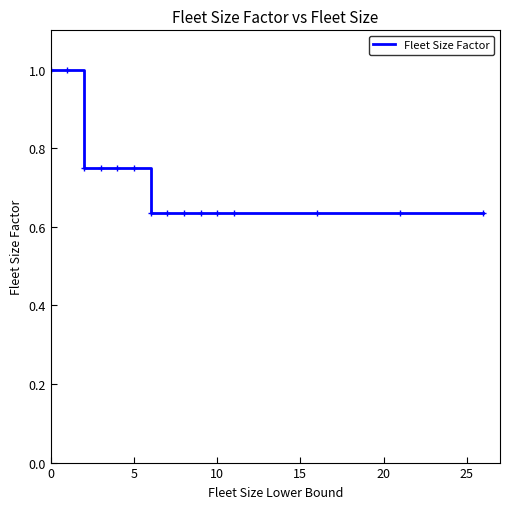

What is the maximum value shown in the chart?

1.0